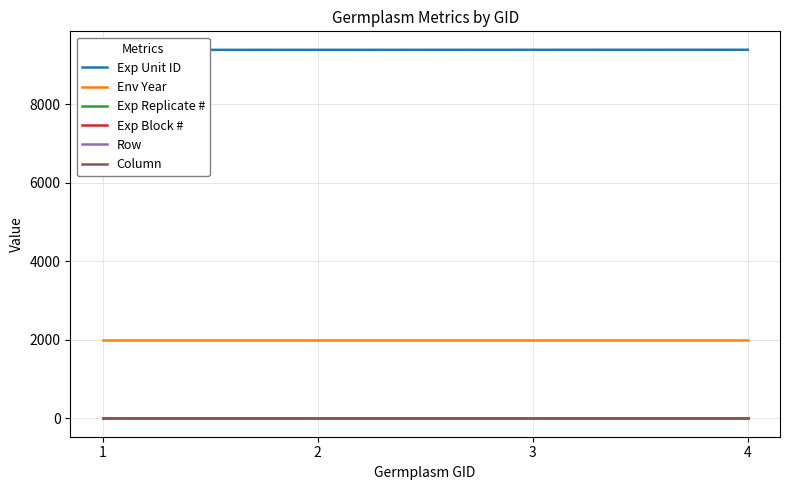

How many series are shown in this chart?

6